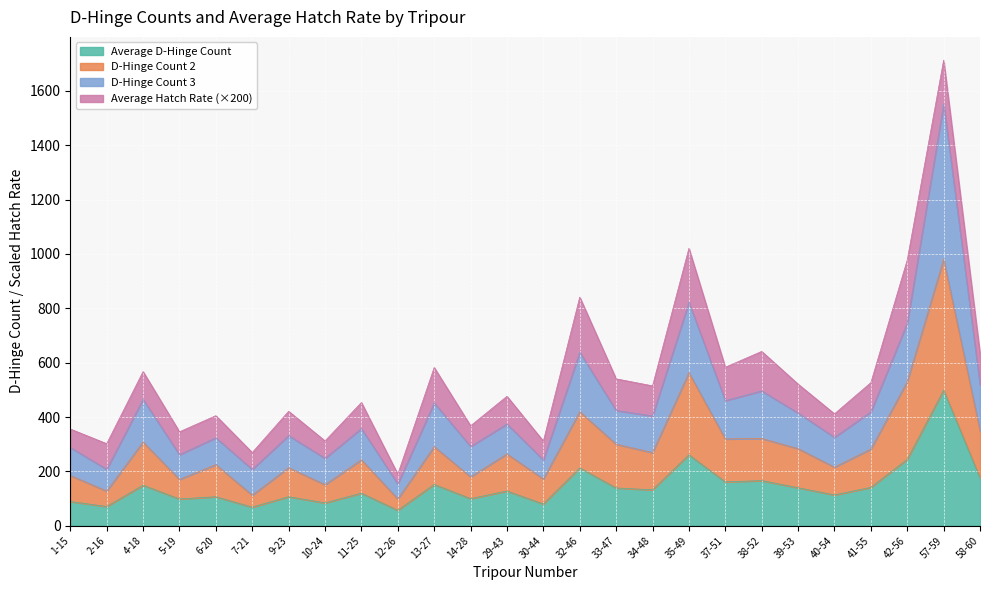

What is the sum of all Average D-Hinge Count values?

3793.3